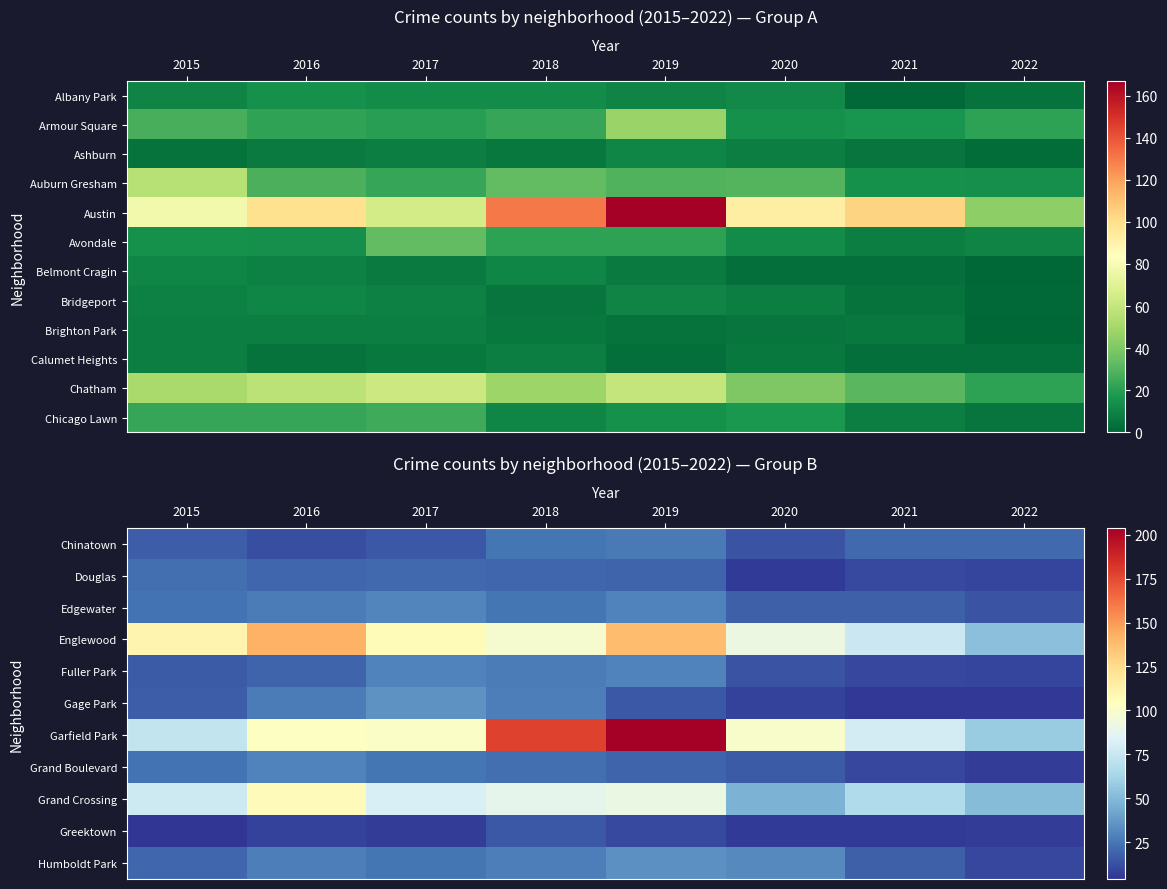

How many data points does each series have?

8